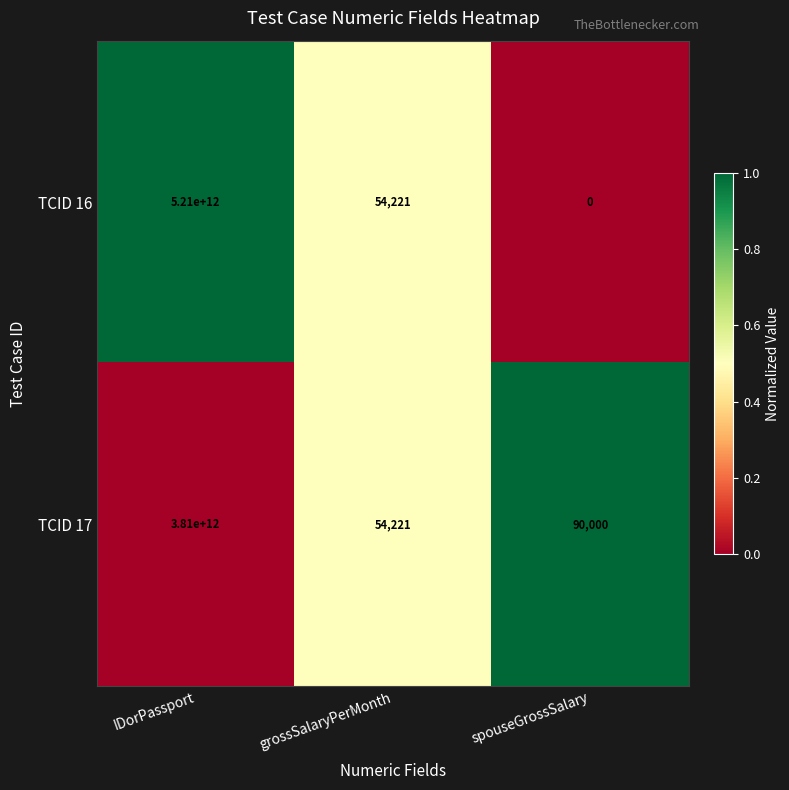

Reading left to right, list all the values displayed in this chart.

TCID 16: IDorPassport=5210000000000	grossSalaryPerMonth=54221	spouseGrossSalary=0
TCID 17: IDorPassport=3810000000000	grossSalaryPerMonth=54221	spouseGrossSalary=90000